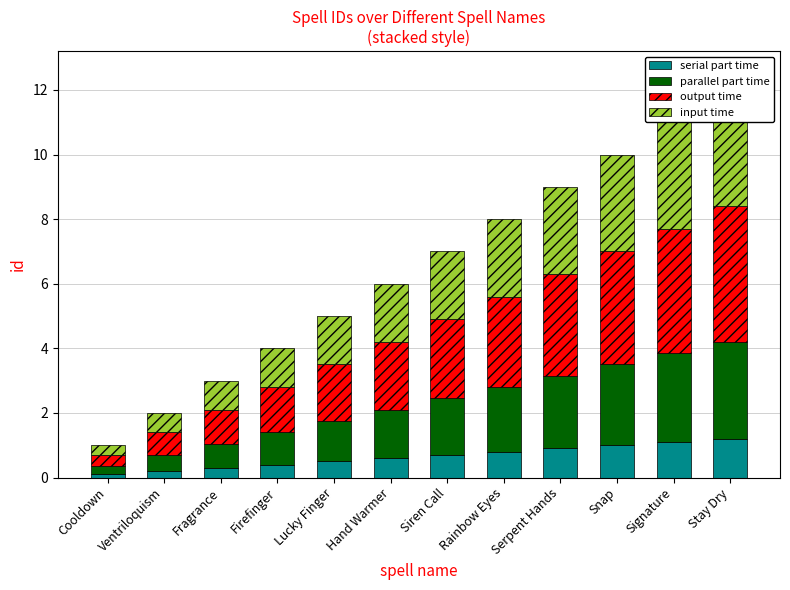

Which series has the largest range (max minus min)?

output time